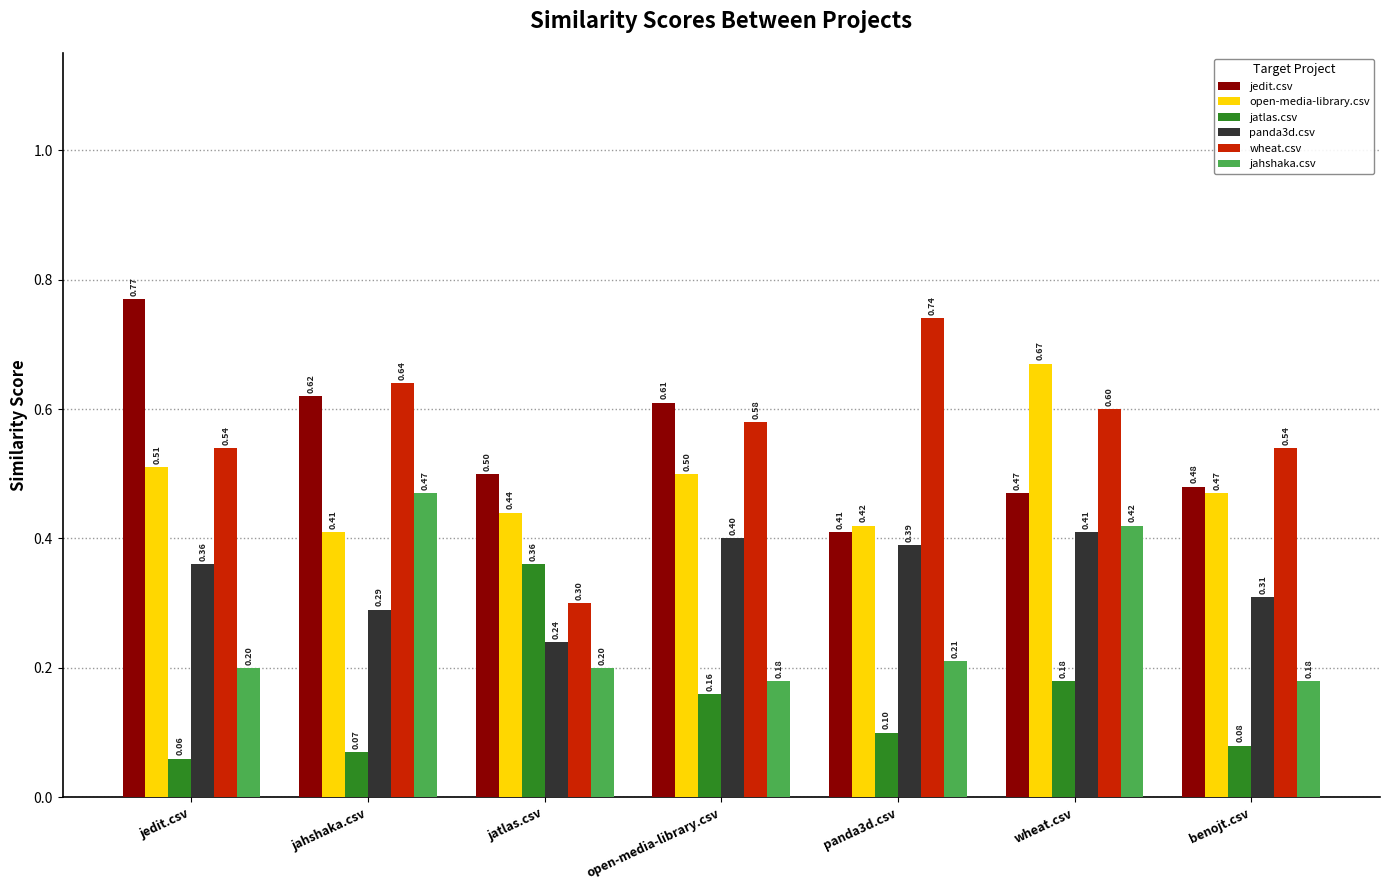

Is it true that open-media-library.csv equals 0.7 at panda3d.csv?

False